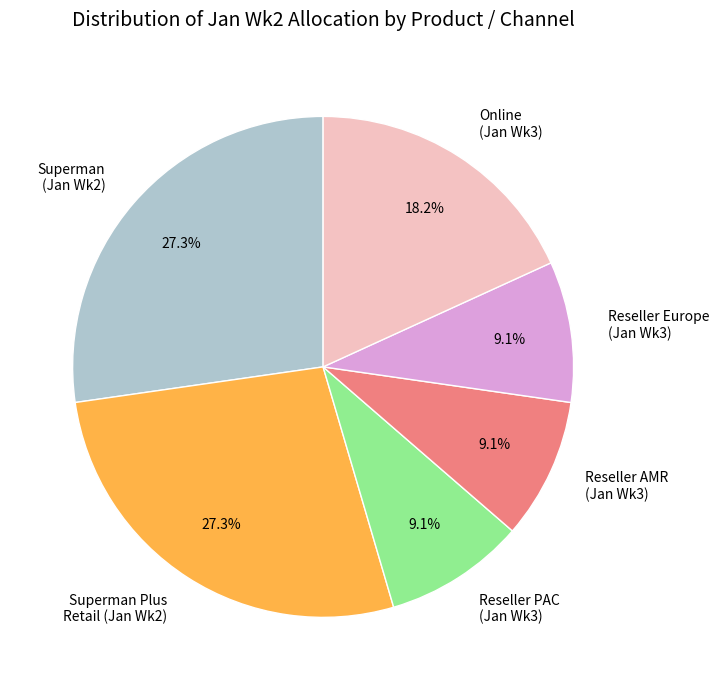

What percentage do Reseller PAC (Jan Wk3) and Reseller AMR (Jan Wk3) together represent?

18.2%